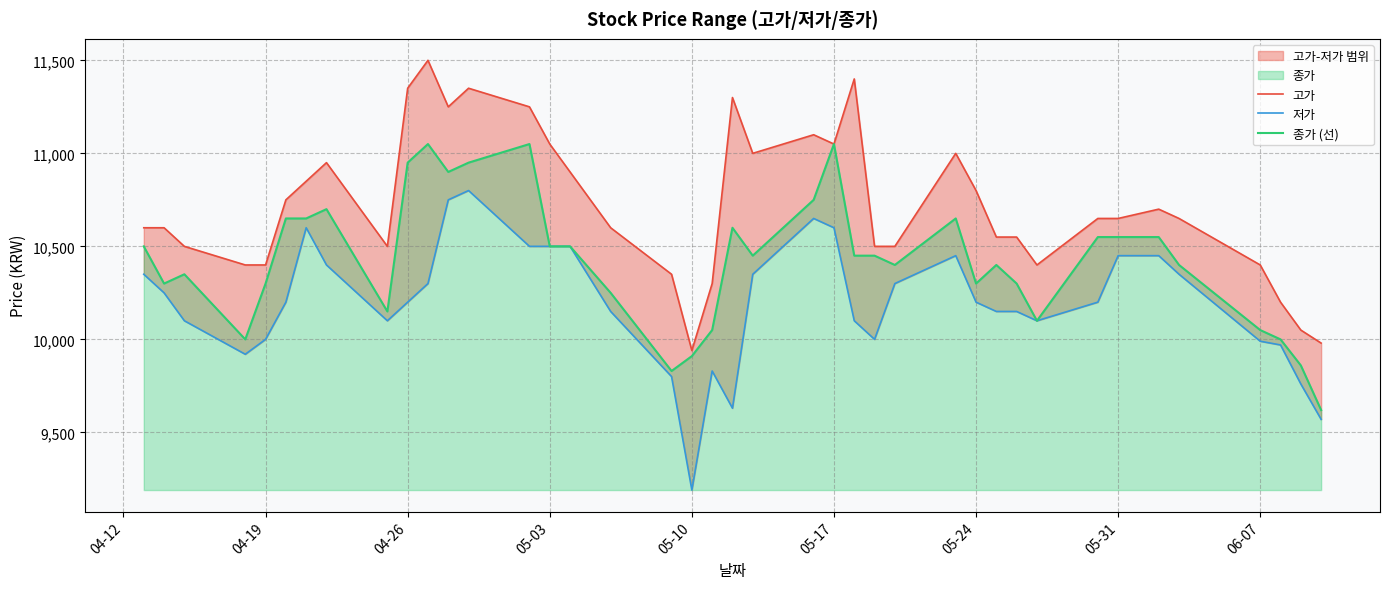

What is the minimum value for 종가 (선)?

9620